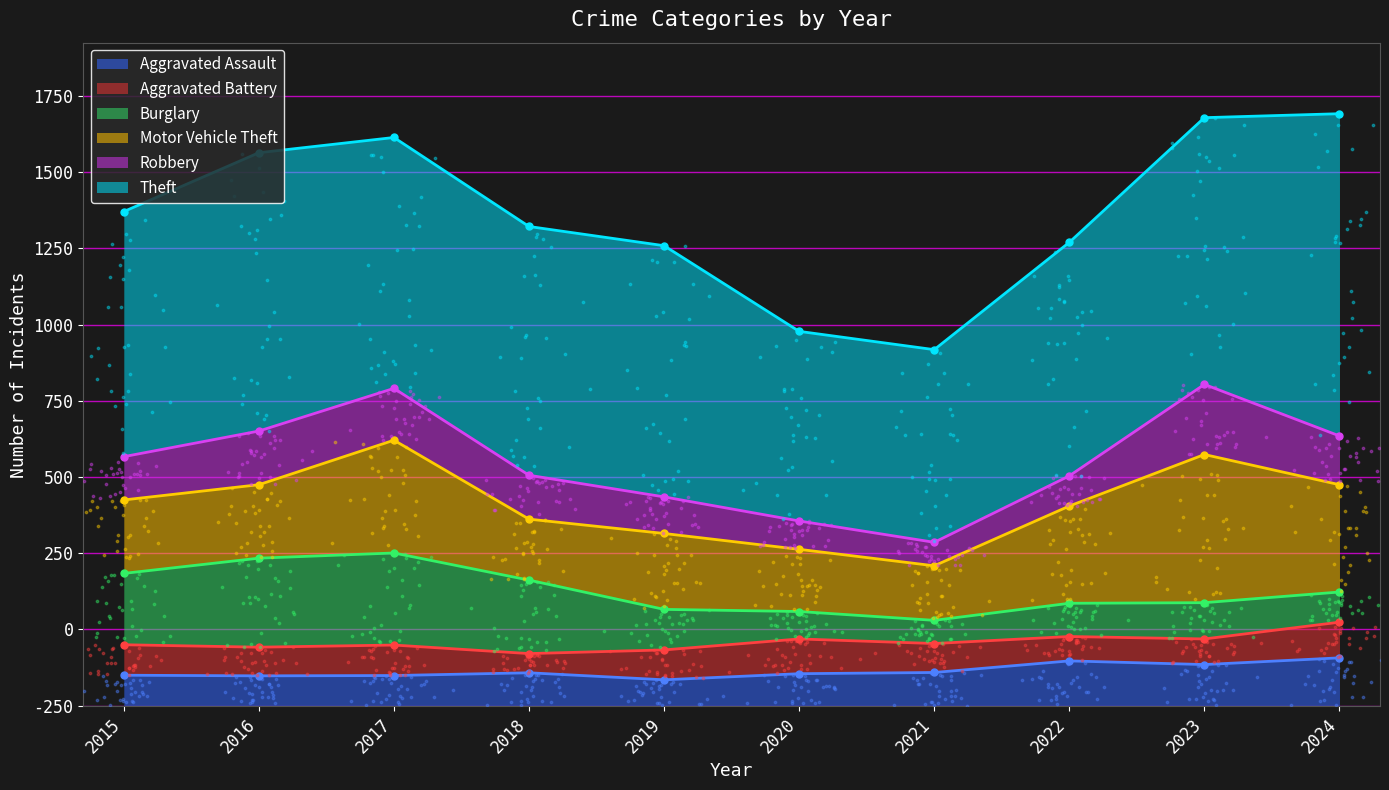

Is the value of Burglary at 2015 greater than the value of Theft at 2019?

No